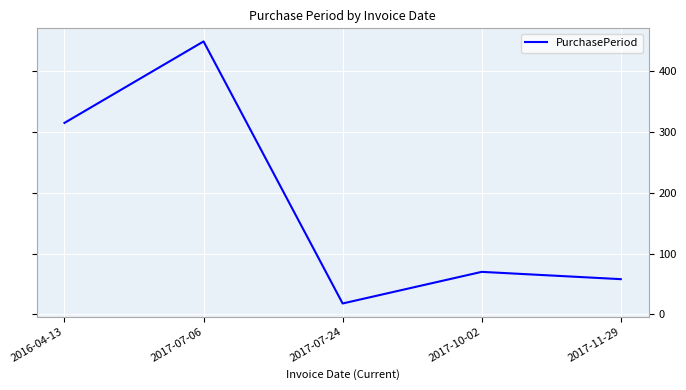

True or false: the data shows 18 at 2017-07-24.

True